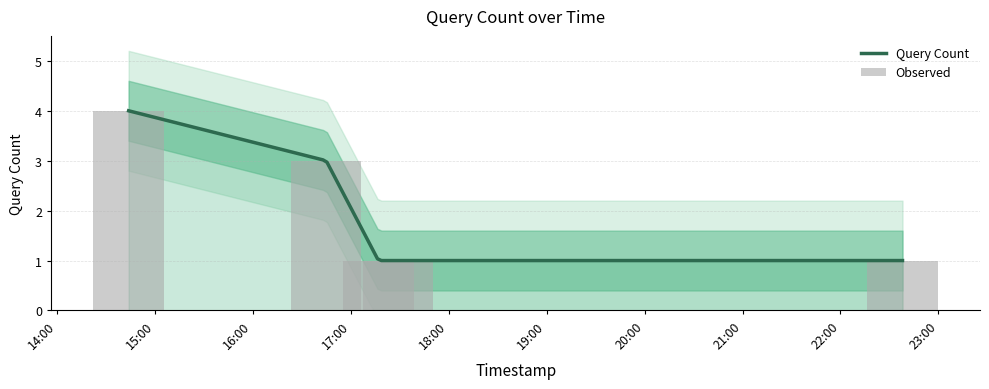

Reading left to right, list all the values displayed in this chart.

2019-08-19 14:44:00=4	2019-08-19 16:45:00=3	2019-08-19 17:17:00=1	2019-08-19 17:29:00=1	2019-08-19 22:38:00=1